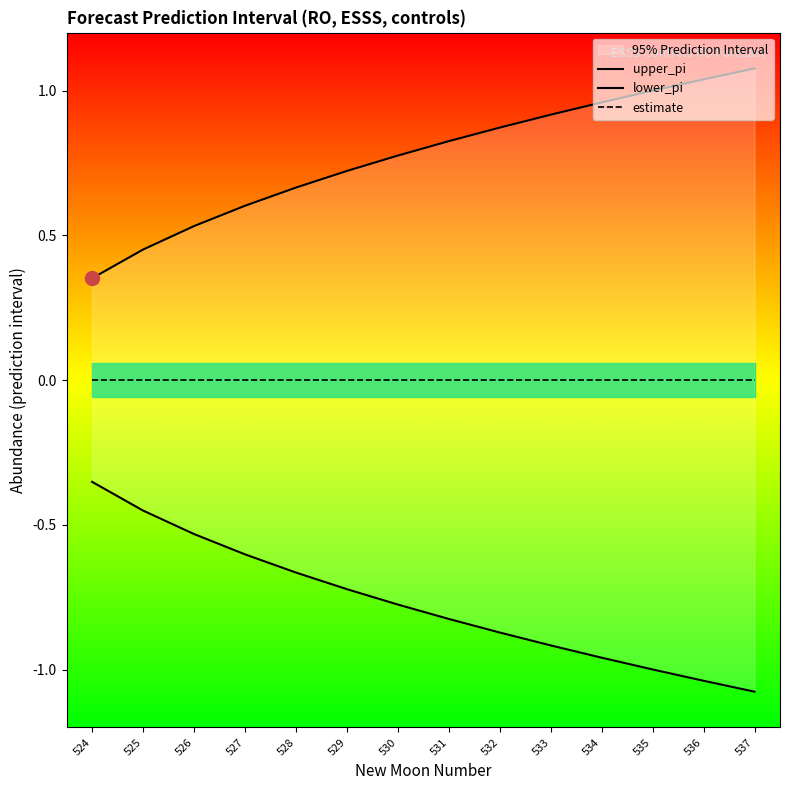

Which series has the widest spread of values?

upper_pi